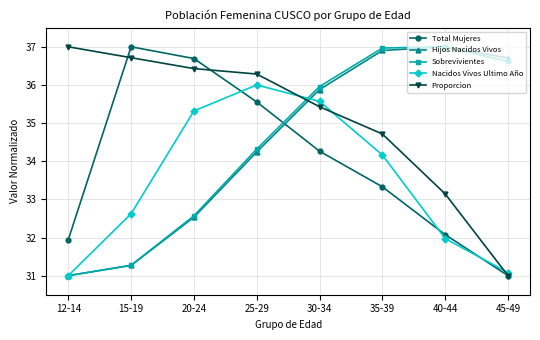

What is the average value of the Total Mujeres series?

34.0